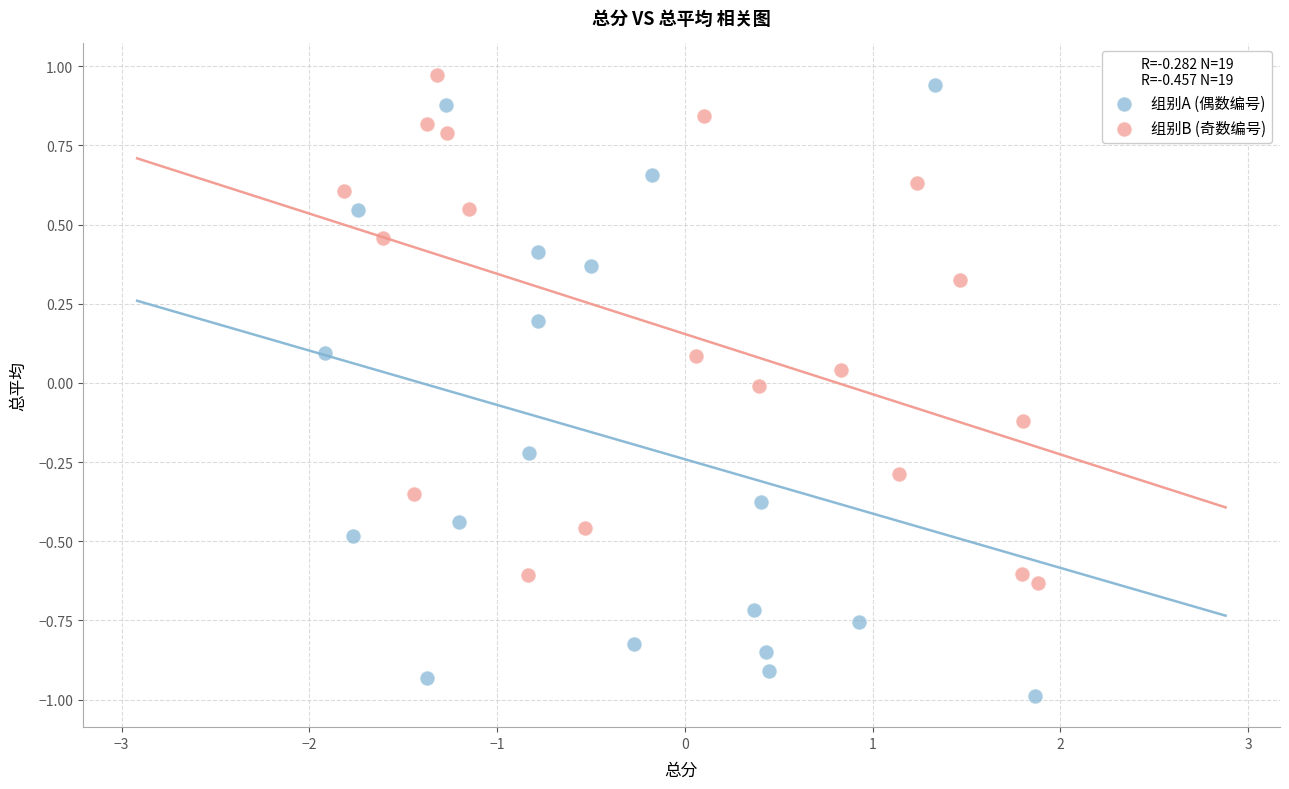

Which series has the widest spread of Y values?

组别A (偶数编号)